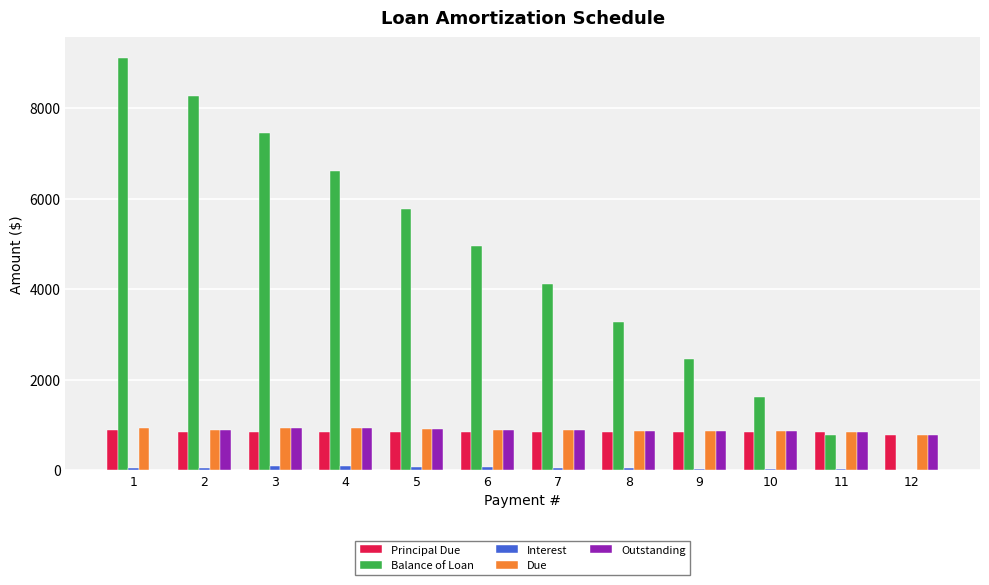

Which series has the largest total across all categories?

Balance of Loan